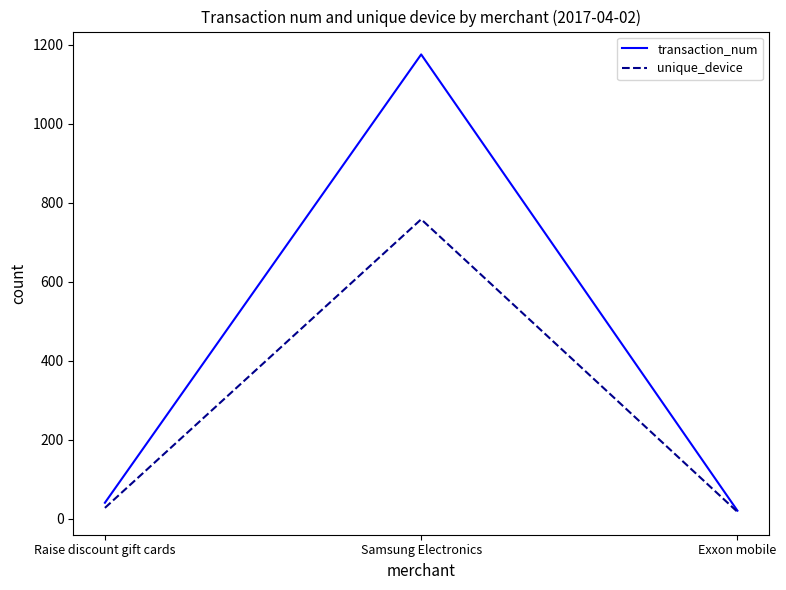

True or false: unique_device has a value of 28 at Raise discount gift cards.

True